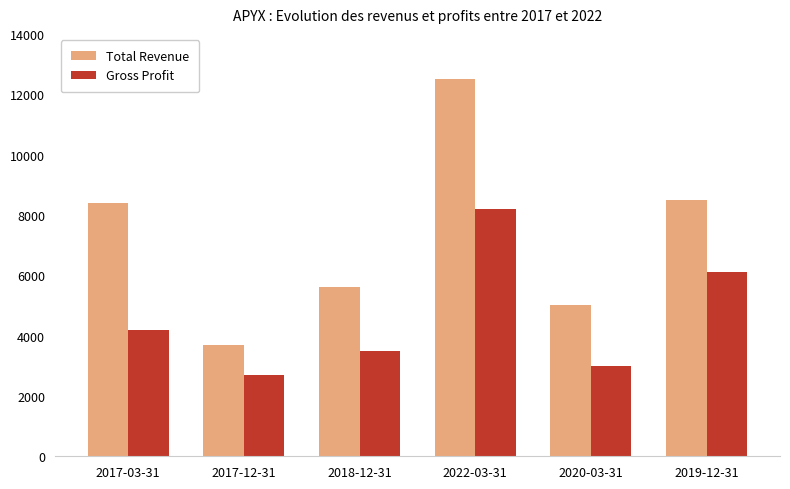

What is the highest value of the Gross Profit series?

8200